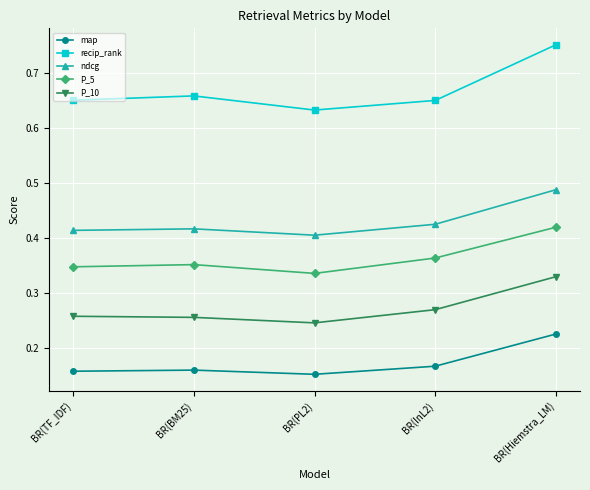

True or false: P_5 and P_10 cross at least once.

False